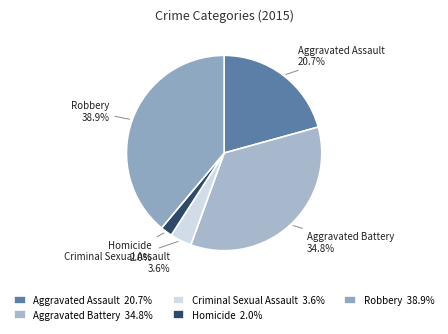

To the nearest percent, what is the combined percentage of Aggravated Battery and Robbery?

74%